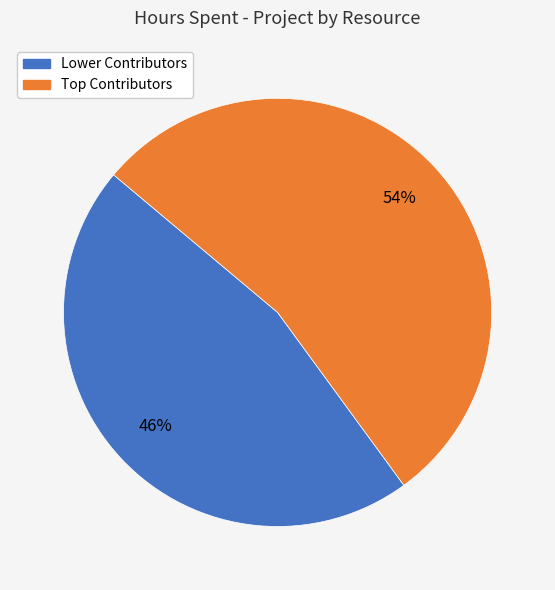

Is there a majority slice in this chart?

Yes